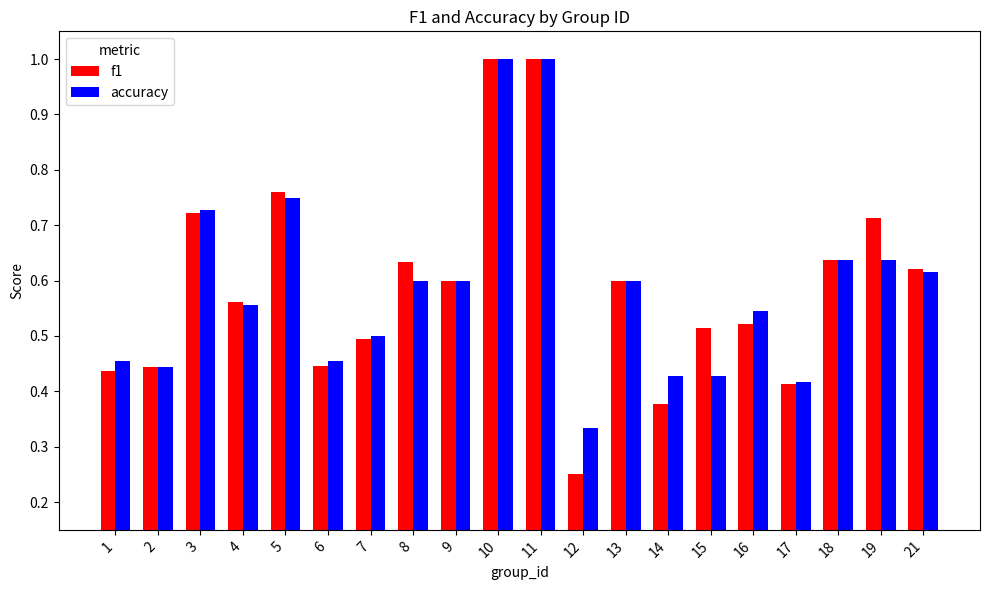

Between 10 and 17, which series saw the biggest shift?

f1